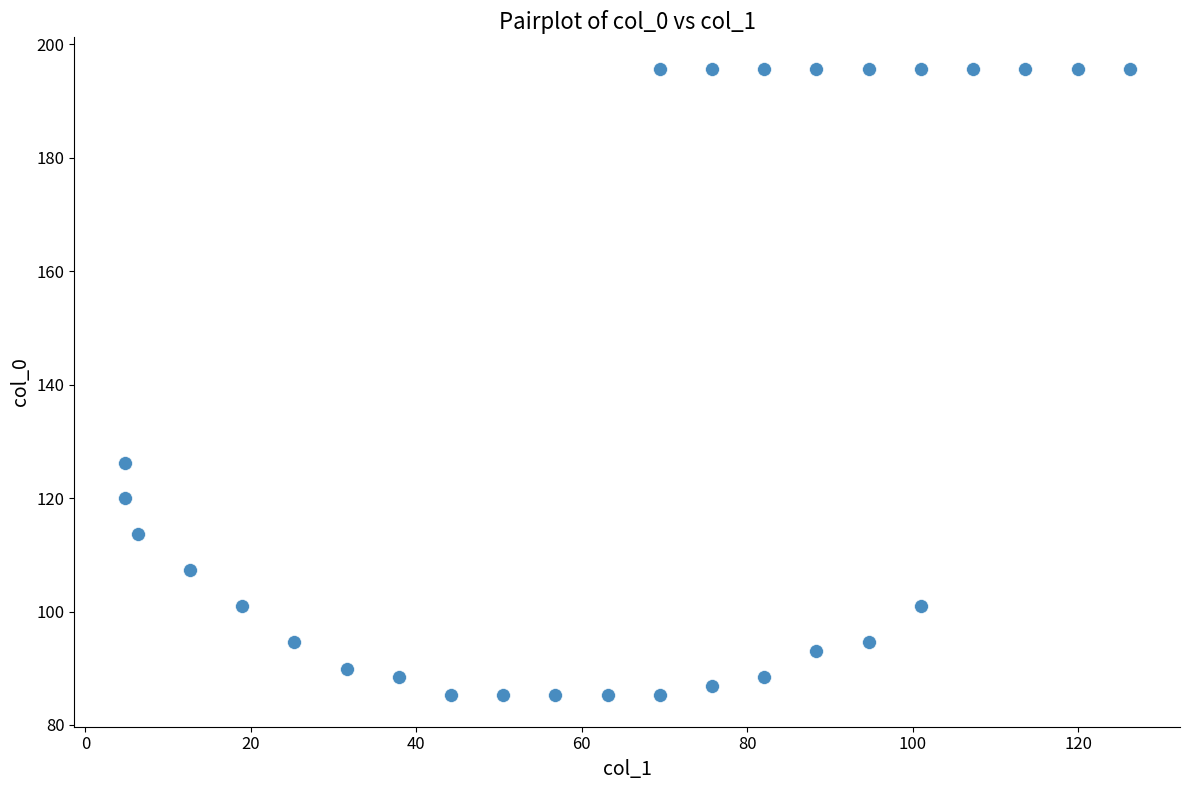

What is the range of X values (max minus min)?

121.5